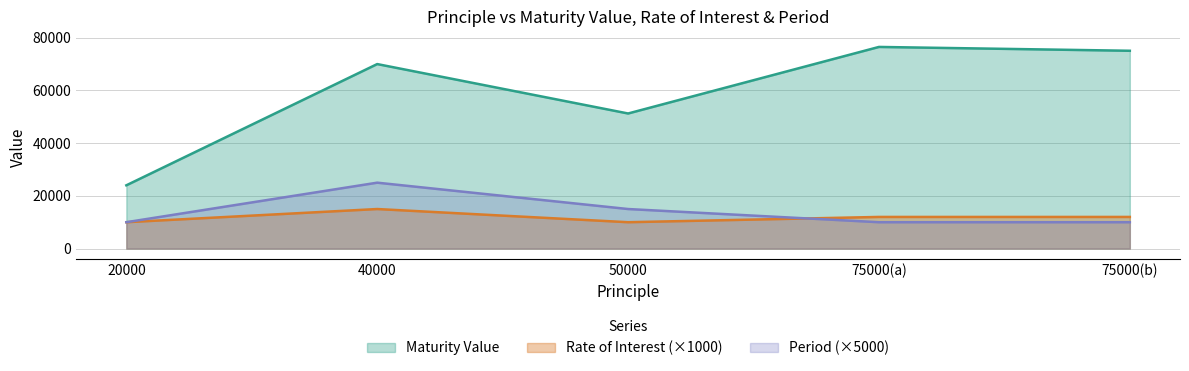

List the series in order of their peak value, highest first.

Maturity Value, Period (×5000), Rate of Interest (×1000)